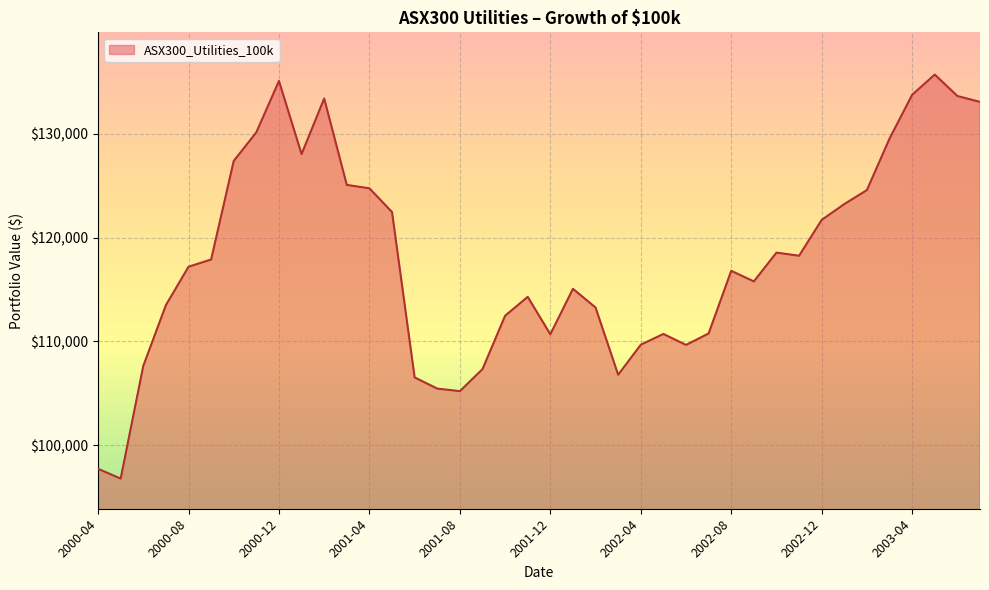

What is the smallest value displayed?

96773.9